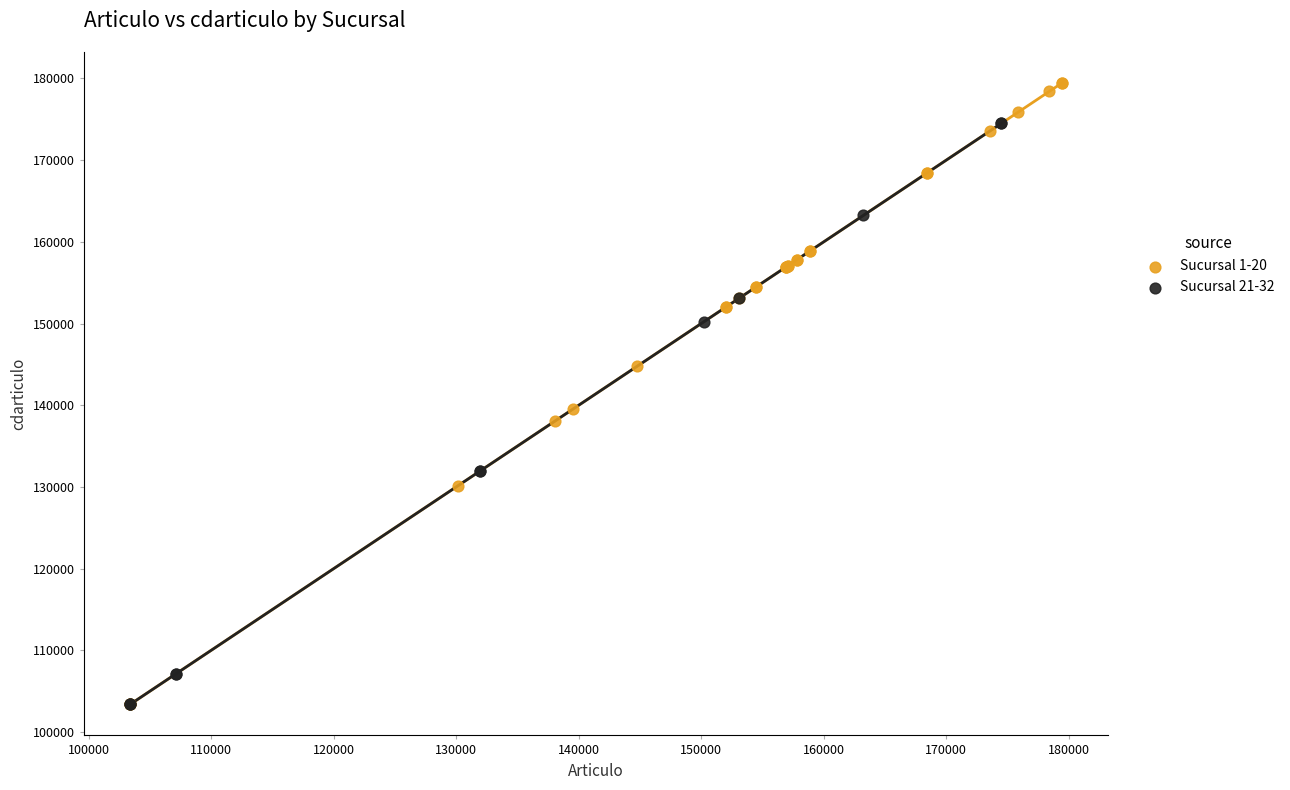

Which series has the widest spread of Y values?

Sucursal 1-20